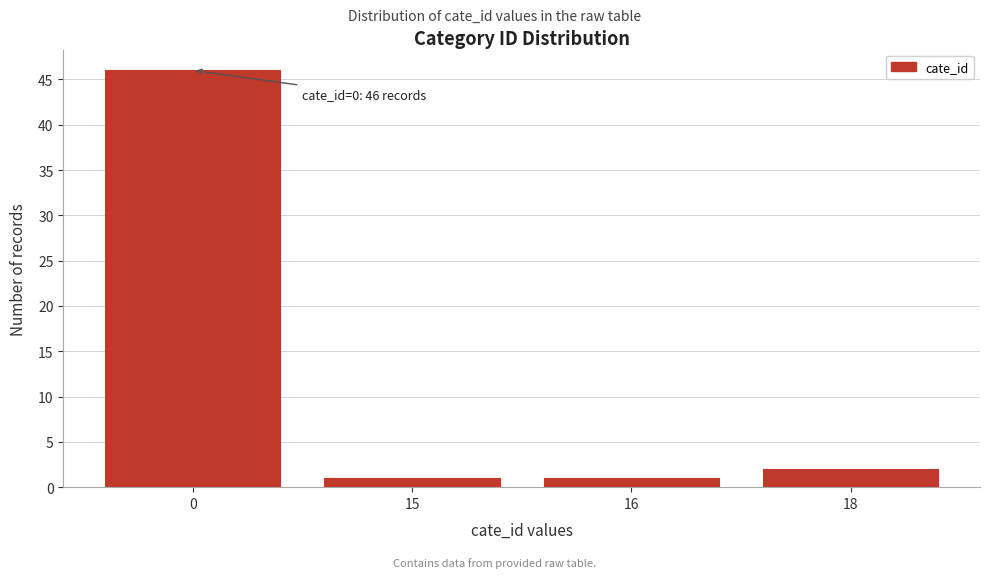

Reading left to right, extract all data points from this chart.

46	1	1	2